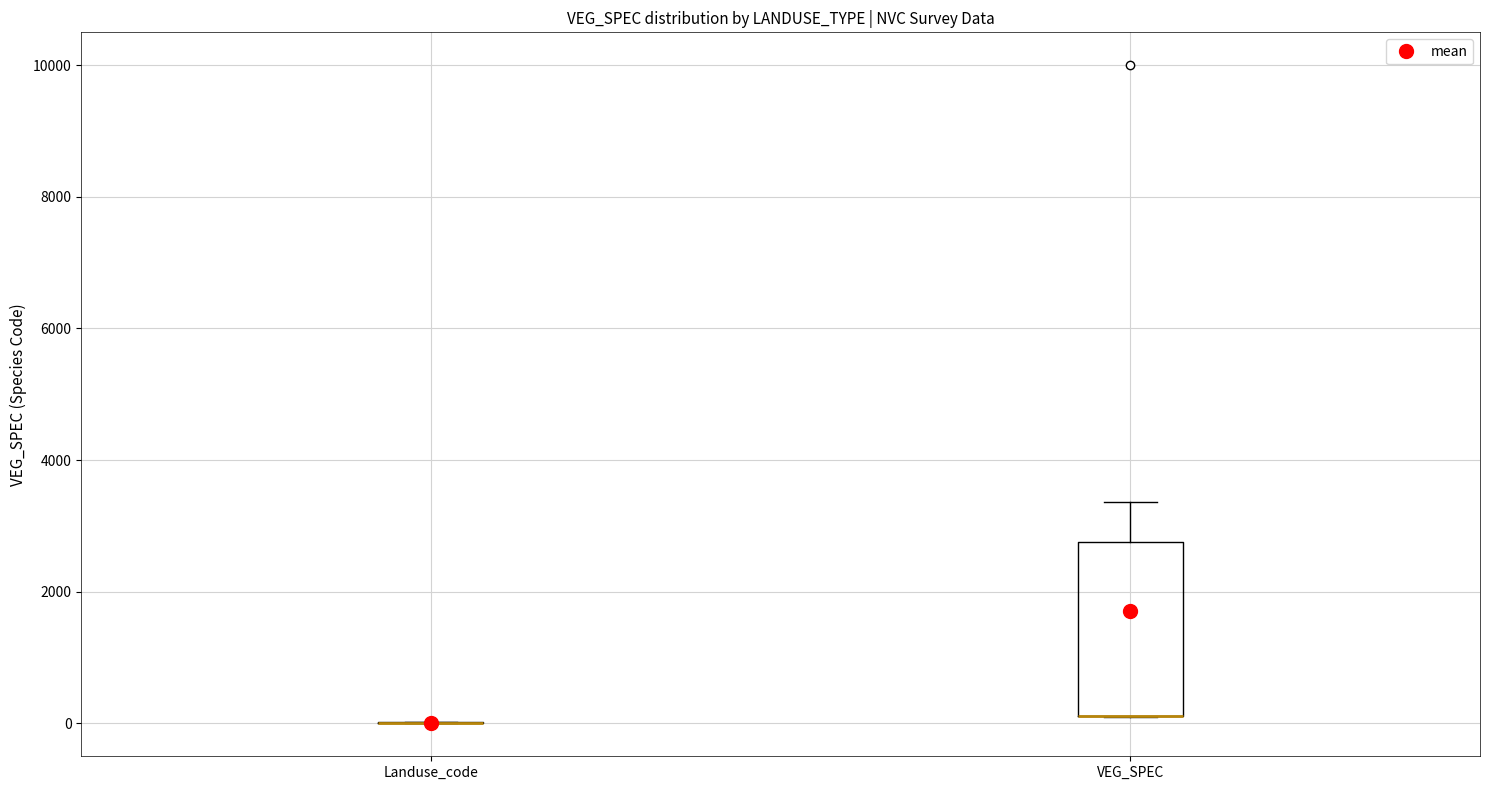

Reading left to right, read every box against the y-axis: the position of its median line, the range the box covers, and the ends of its whiskers. The values are not printed on the chart, so give them approximately, as read against the axis.

Landuse_code: box collapsed to a line at 0, whiskers 0 to 0
VEG_SPEC: median 200 (drawn on the box's lower edge), box 200 to 2800, whiskers 200 to 3400